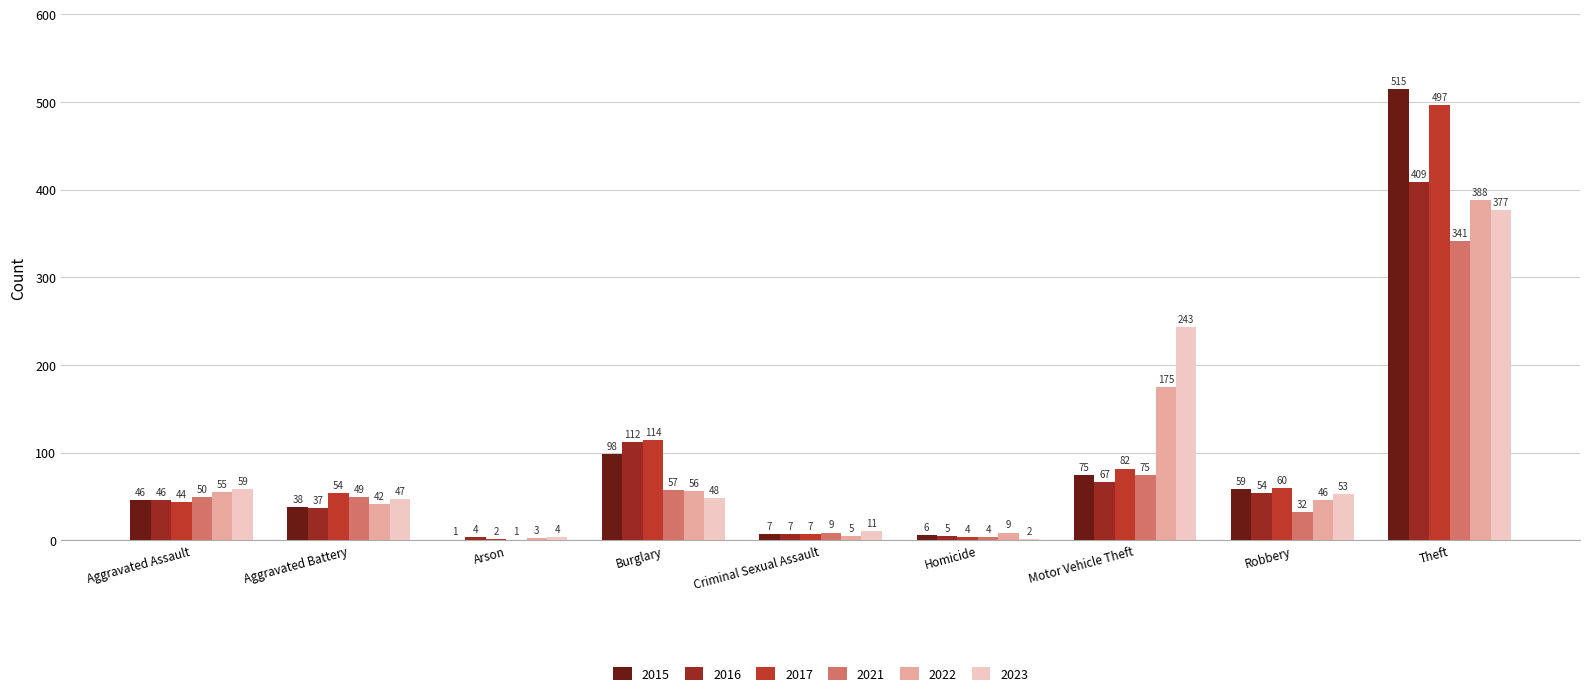

Reading left to right, what are all the values shown in this chart?

2015: Aggravated Assault=46	Aggravated Battery=38	Arson=1	Burglary=98	Criminal Sexual Assault=7	Homicide=6	Motor Vehicle Theft=75	Robbery=59	Theft=515
2016: Aggravated Assault=46	Aggravated Battery=37	Arson=4	Burglary=112	Criminal Sexual Assault=7	Homicide=5	Motor Vehicle Theft=67	Robbery=54	Theft=409
2017: Aggravated Assault=44	Aggravated Battery=54	Arson=2	Burglary=114	Criminal Sexual Assault=7	Homicide=4	Motor Vehicle Theft=82	Robbery=60	Theft=497
2021: Aggravated Assault=50	Aggravated Battery=49	Arson=1	Burglary=57	Criminal Sexual Assault=9	Homicide=4	Motor Vehicle Theft=75	Robbery=32	Theft=341
2022: Aggravated Assault=55	Aggravated Battery=42	Arson=3	Burglary=56	Criminal Sexual Assault=5	Homicide=9	Motor Vehicle Theft=175	Robbery=46	Theft=388
2023: Aggravated Assault=59	Aggravated Battery=47	Arson=4	Burglary=48	Criminal Sexual Assault=11	Homicide=2	Motor Vehicle Theft=243	Robbery=53	Theft=377